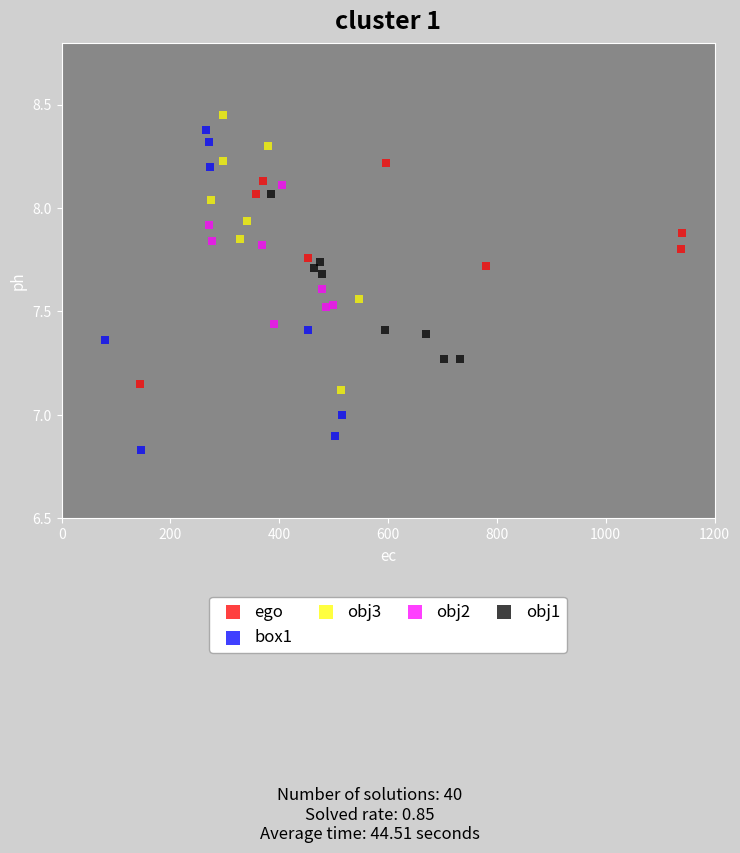

What are all the series names shown in the legend?

ego, box1, obj3, obj2, obj1